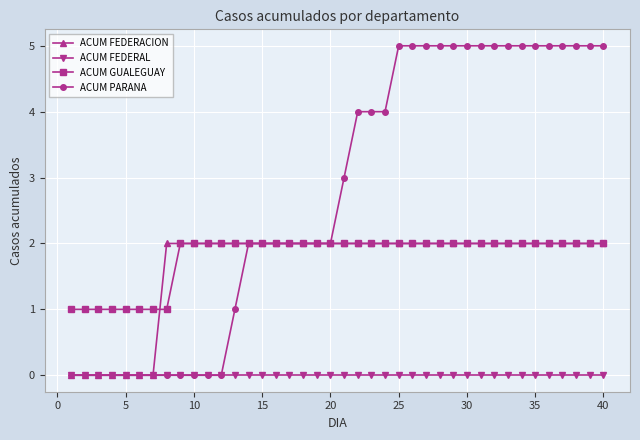

What is the maximum value shown in the chart?

5